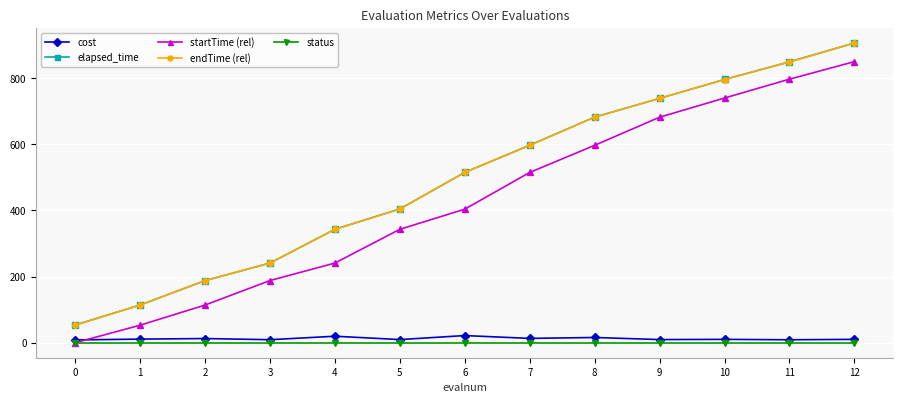

Which series has the widest spread of values?

endTime (rel)